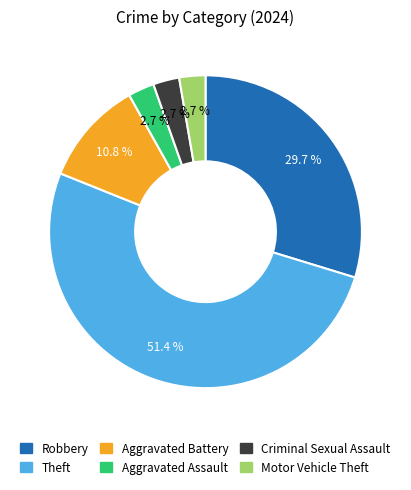

To the nearest percent, what is the difference between the Theft and Aggravated Battery slice percentages?

41%